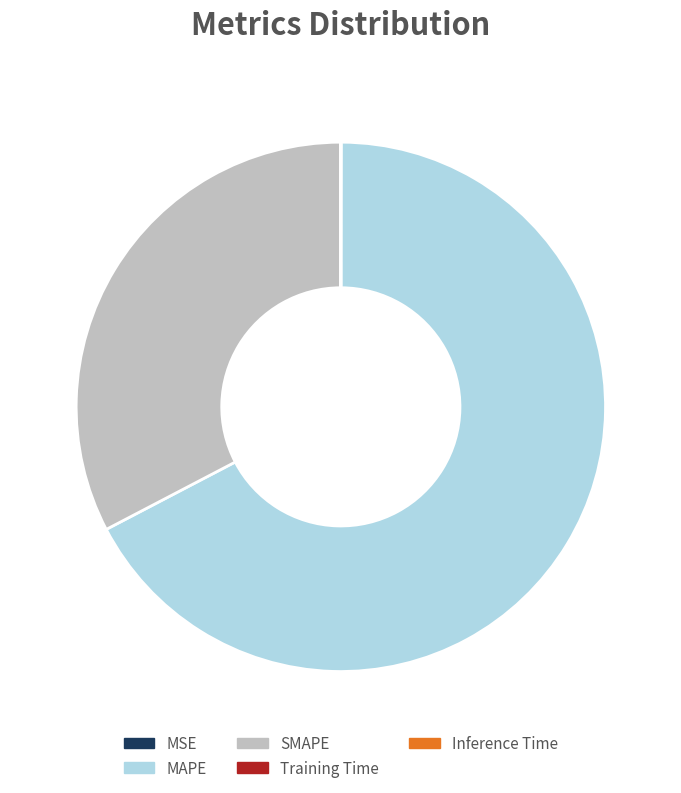

Does SMAPE represent more than half of the total?

No